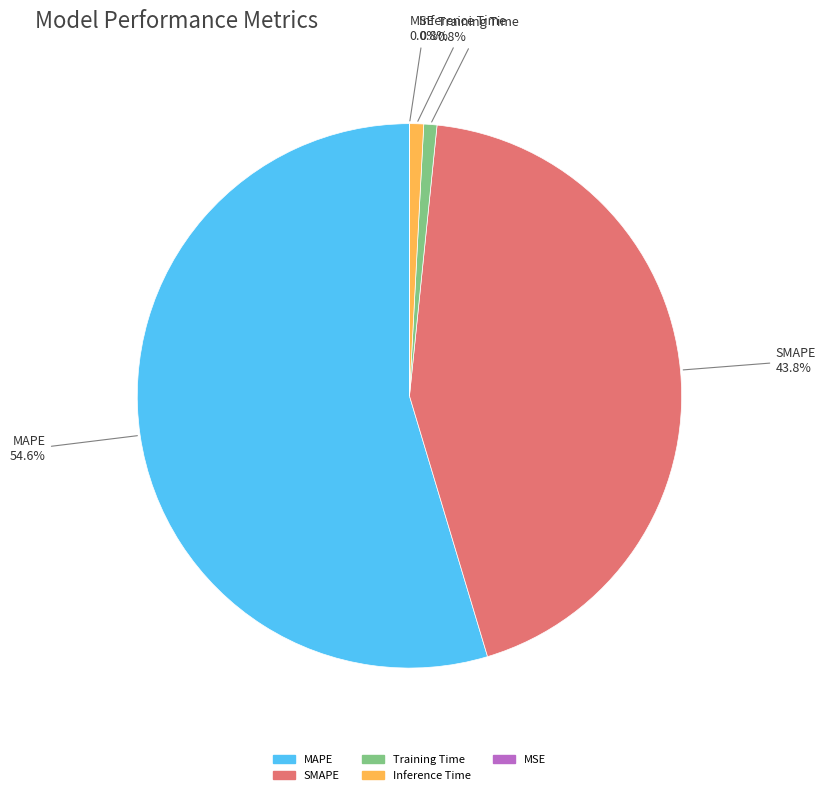

What portion of the pie excludes MAPE?

45.4%